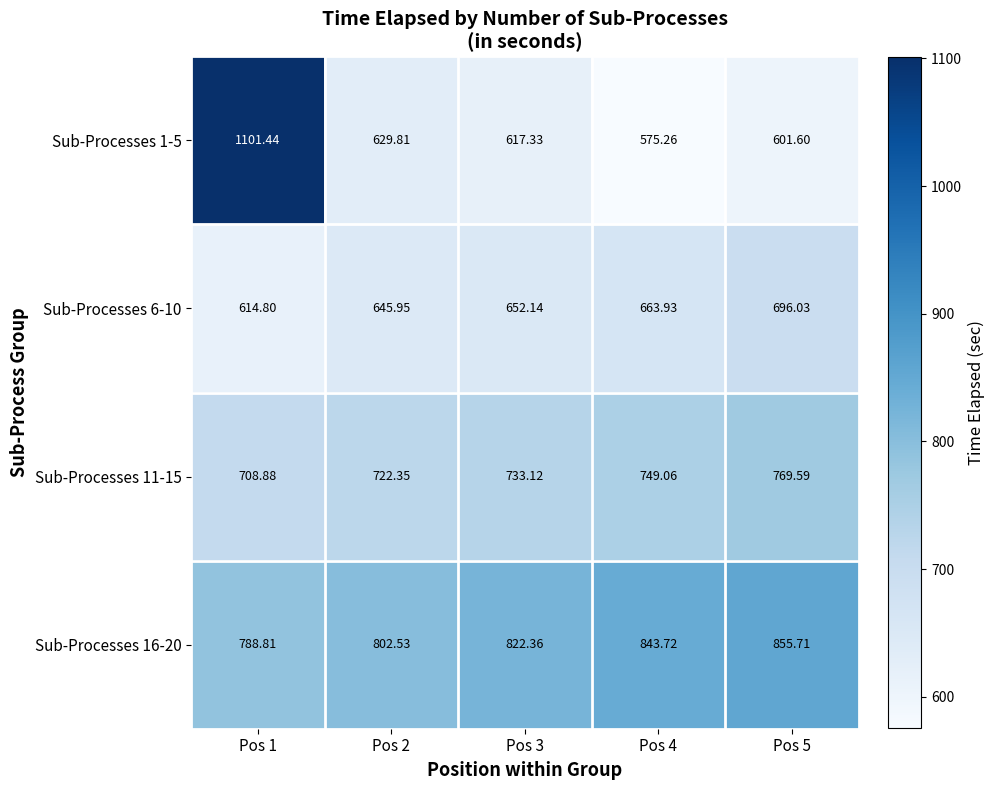

Is the value of Sub-Processes 6-10 at Pos 1 greater than the value of Sub-Processes 11-15 at Pos 1?

No